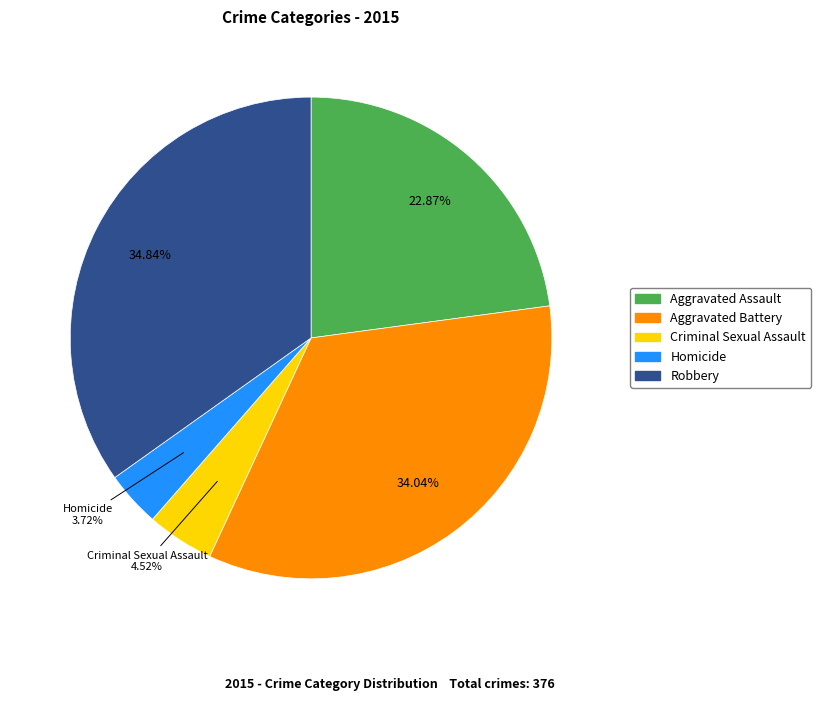

Is Aggravated Assault the majority of the pie?

No